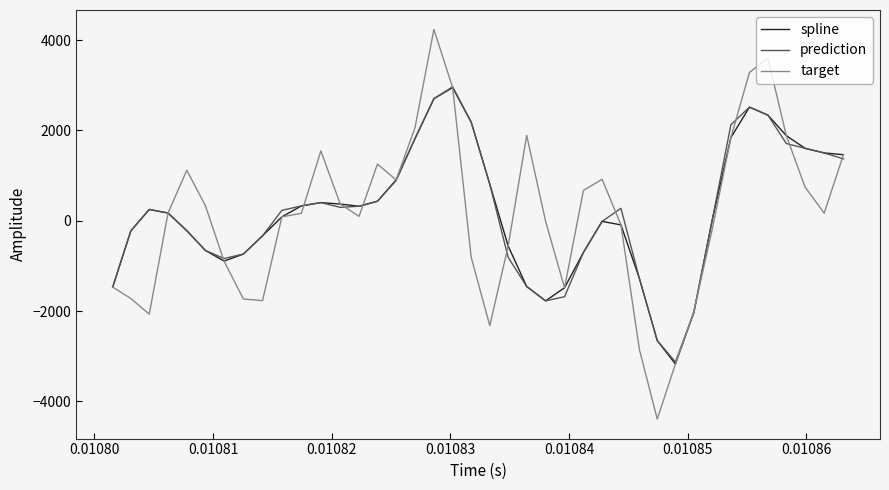

What is the greatest value displayed?

4236.4